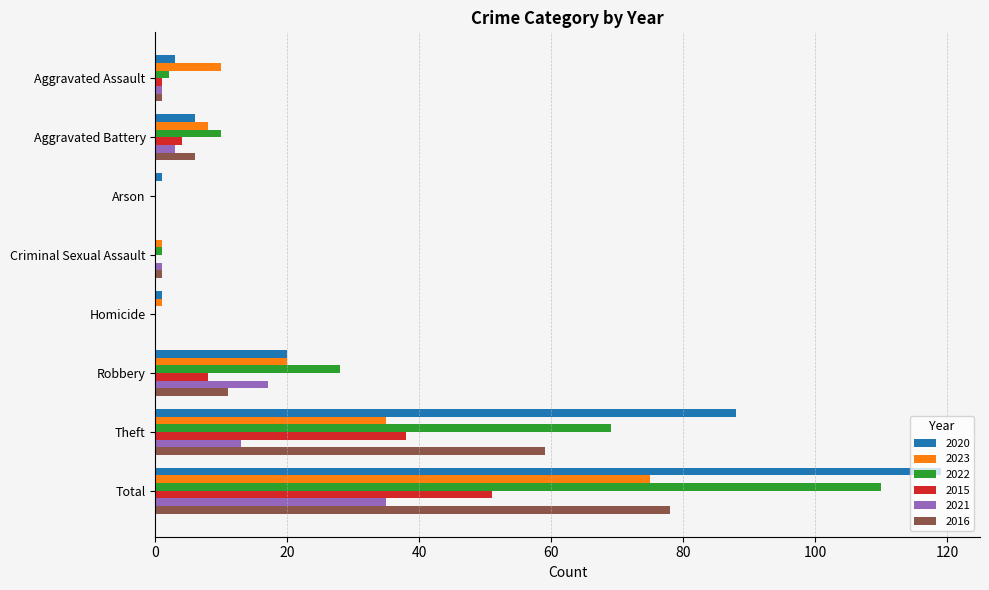

Which series has the largest total across all categories?

2020